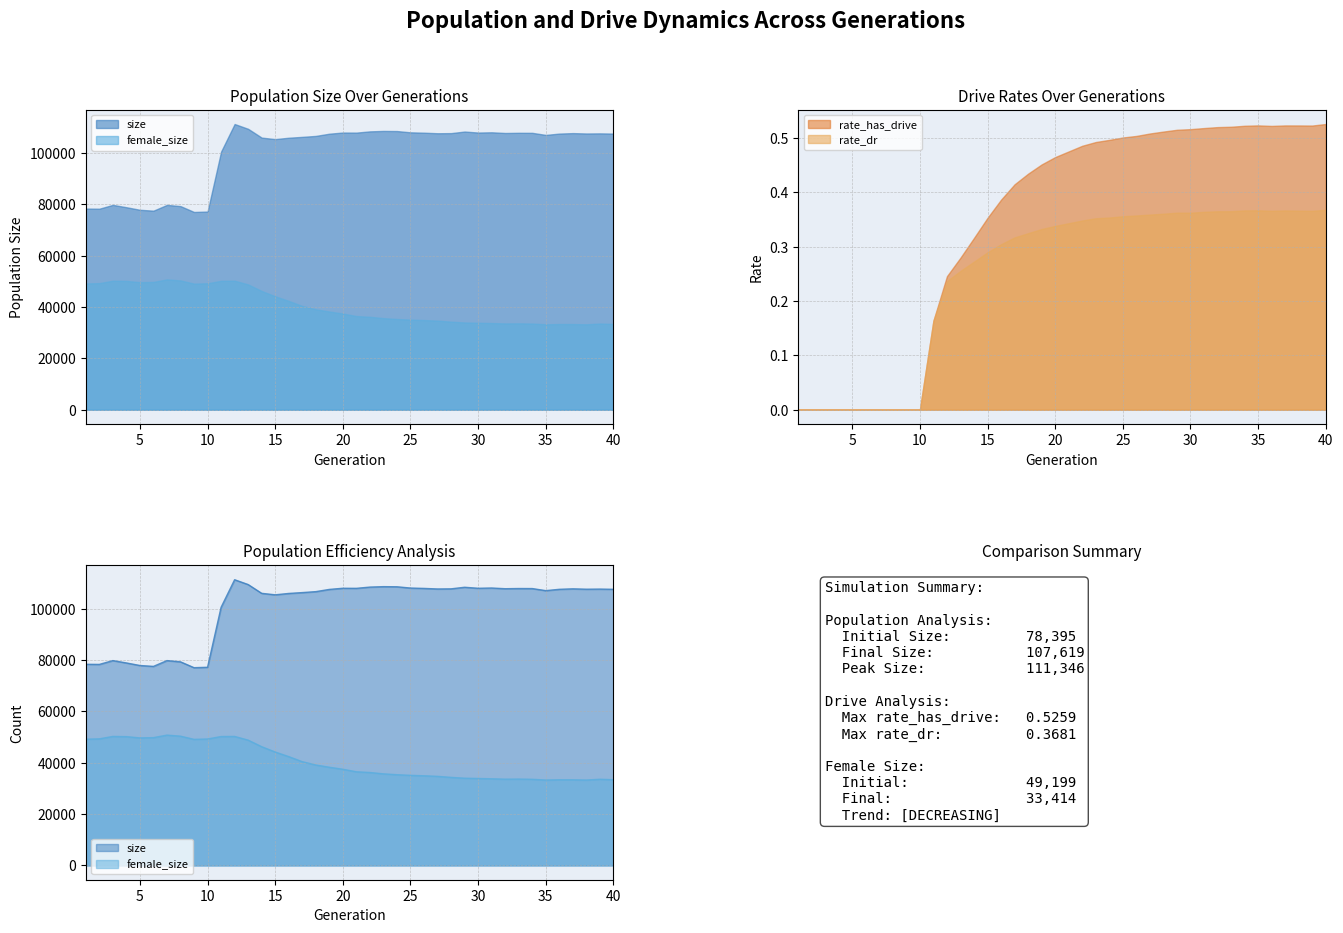

What is the difference between the size values at 37 and 25?

305